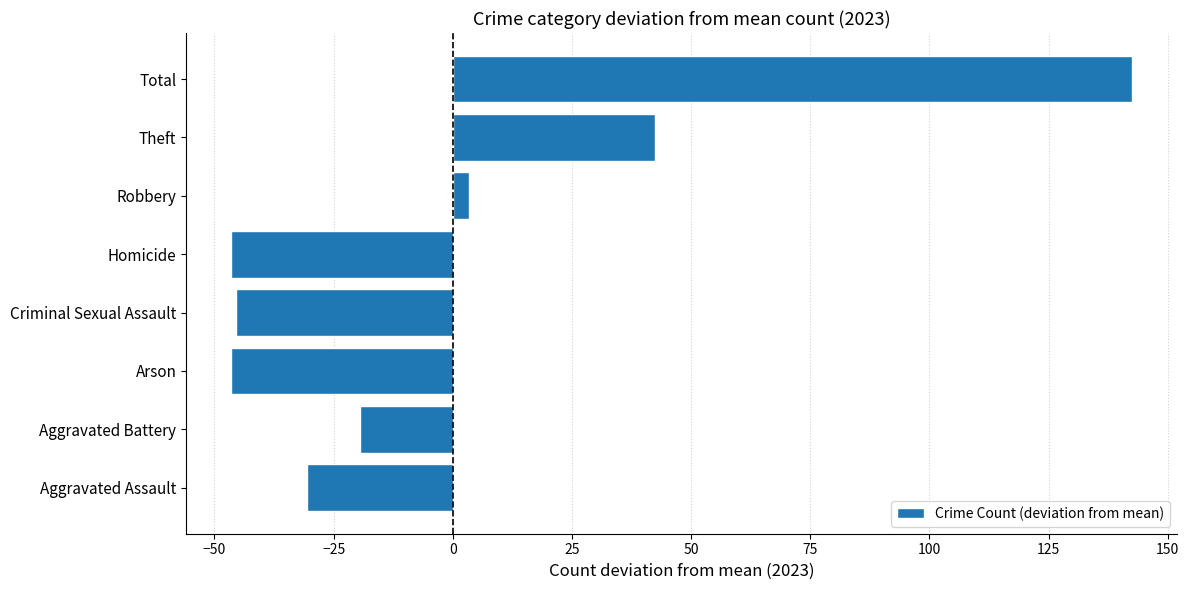

Which category has the highest value across all series?

Total